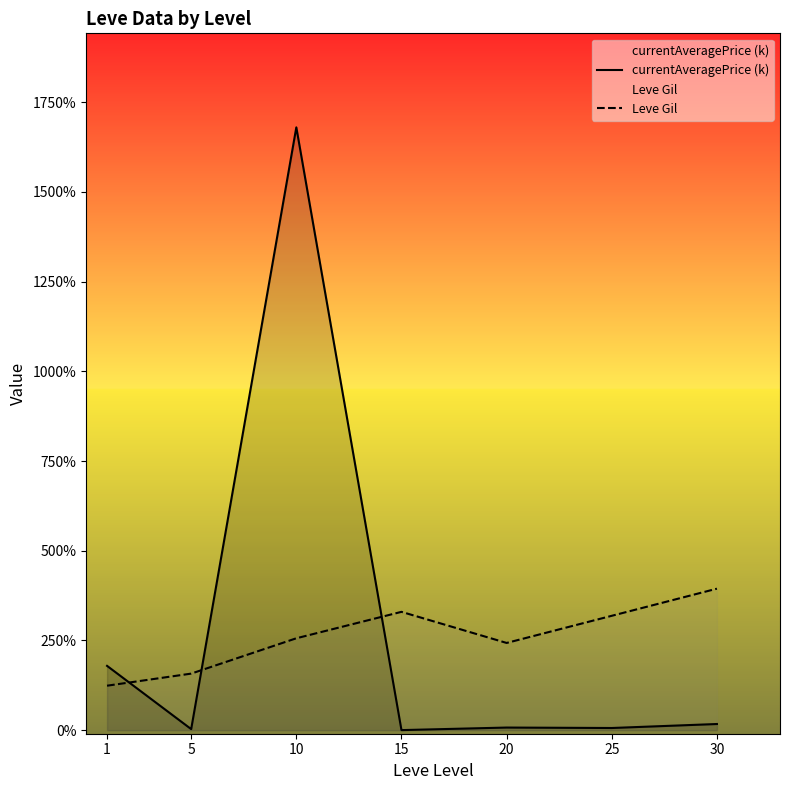

Reading left to right, extract all data points from this chart.

currentAveragePrice (k): 179.1	2.8	1680.0	0.1	7.2	5.9	17.1
Leve Gil: 123.8	157.5	256.0	329.7	243.0	318.7	394.2